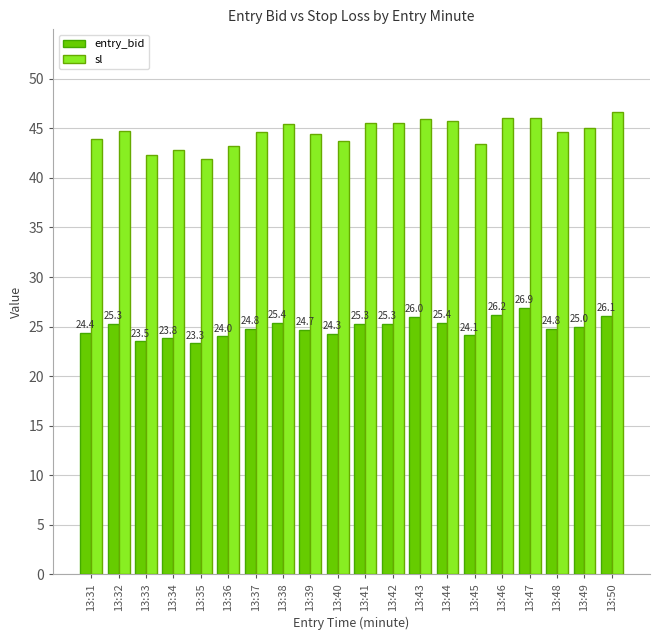

Rank the series by their average value, from lowest to highest.

entry_bid, sl